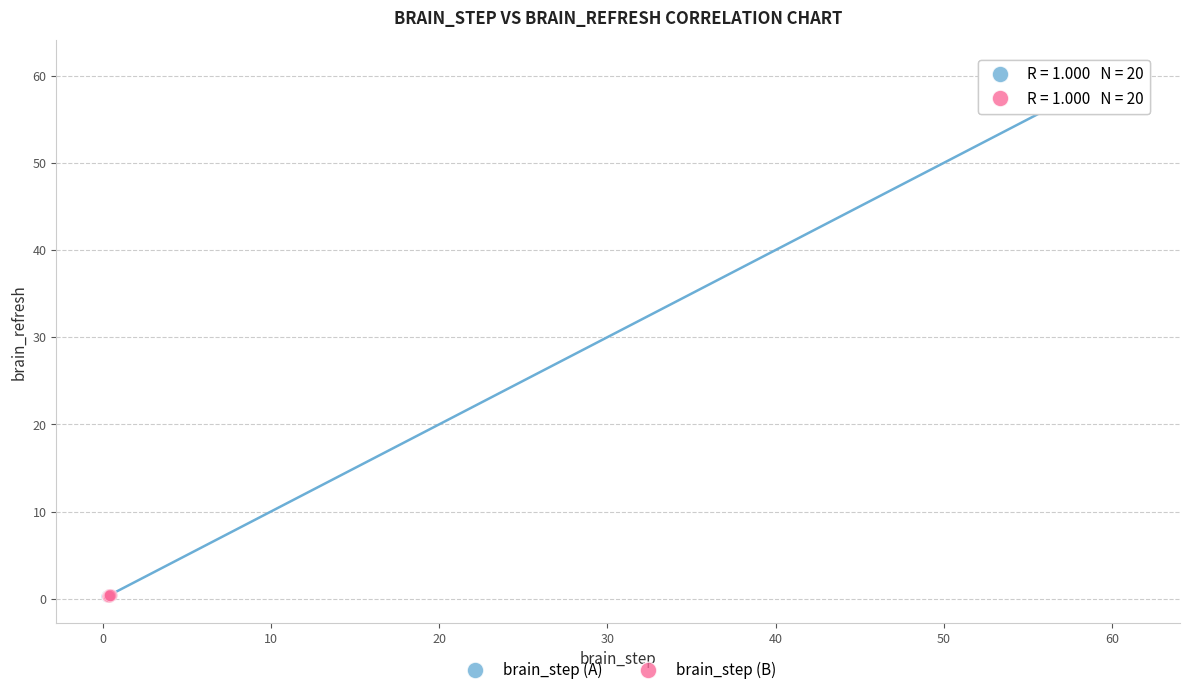

Which series reaches the maximum Y coordinate?

brain_step (A)